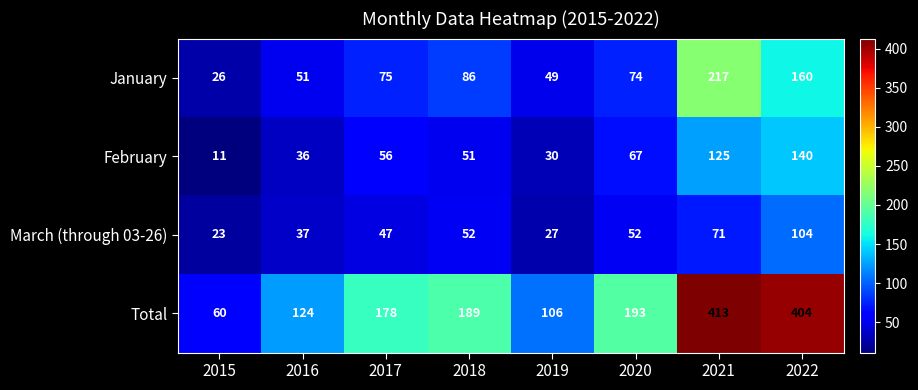

What is the difference between the second highest and minimum values in the March (through 03-26) series?

48